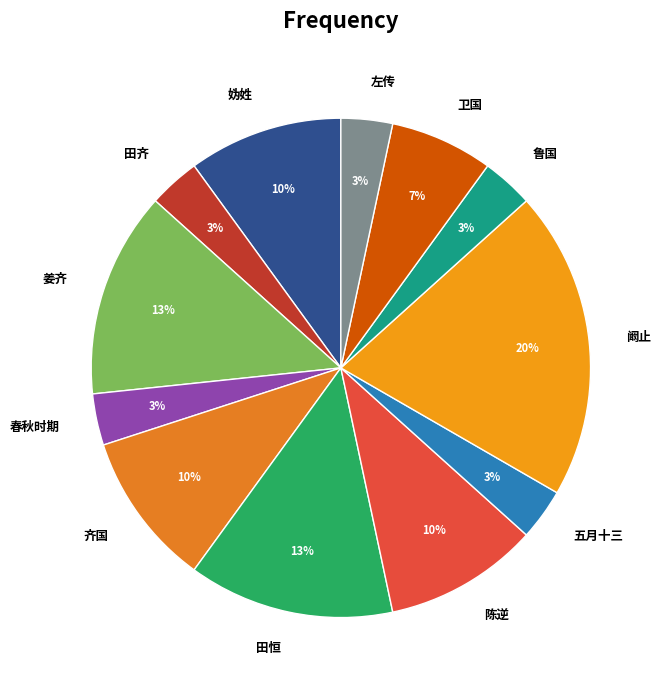

How many segments does this pie chart have?

12